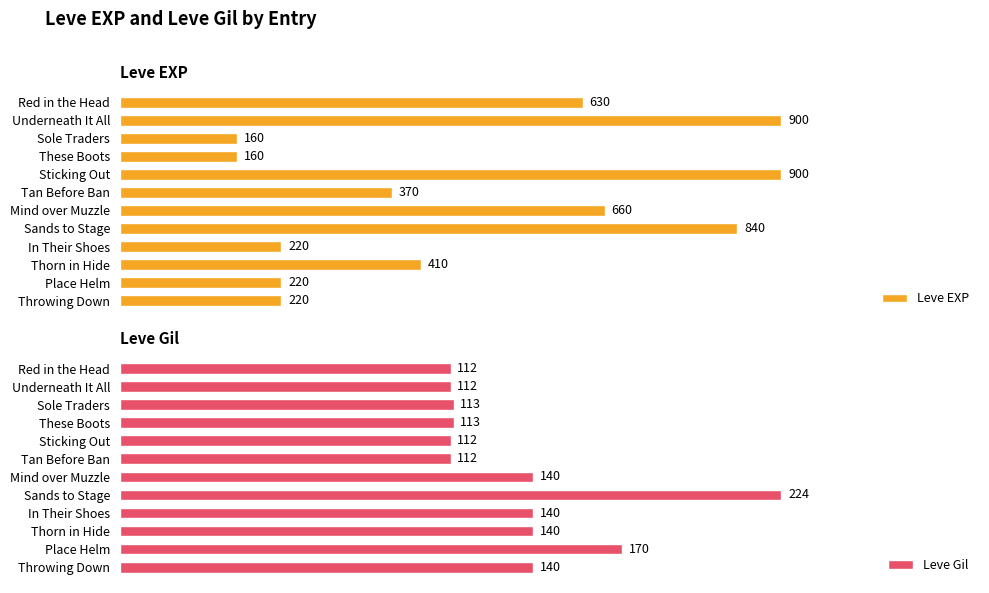

Is the value of Leve EXP at Place Helm greater than the value of Leve Gil at In Their Shoes?

Yes